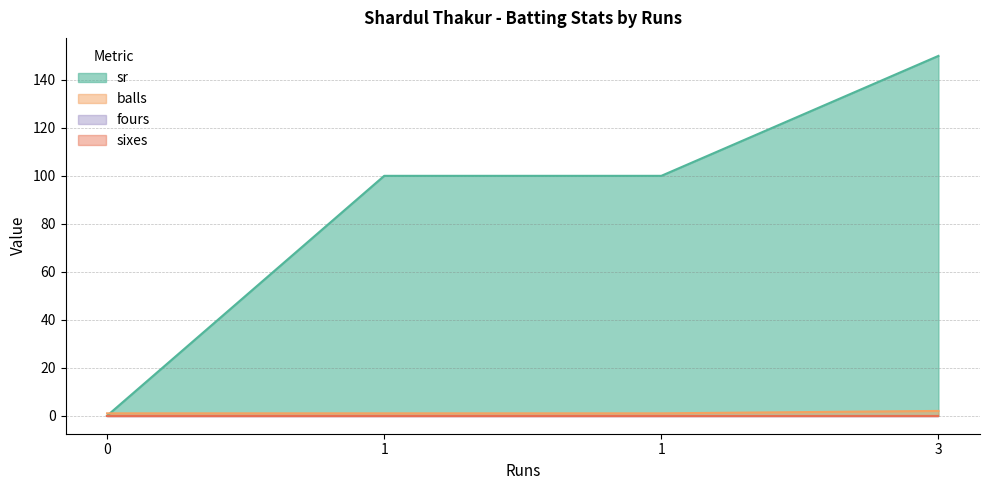

What is the maximum value shown in the chart?

150